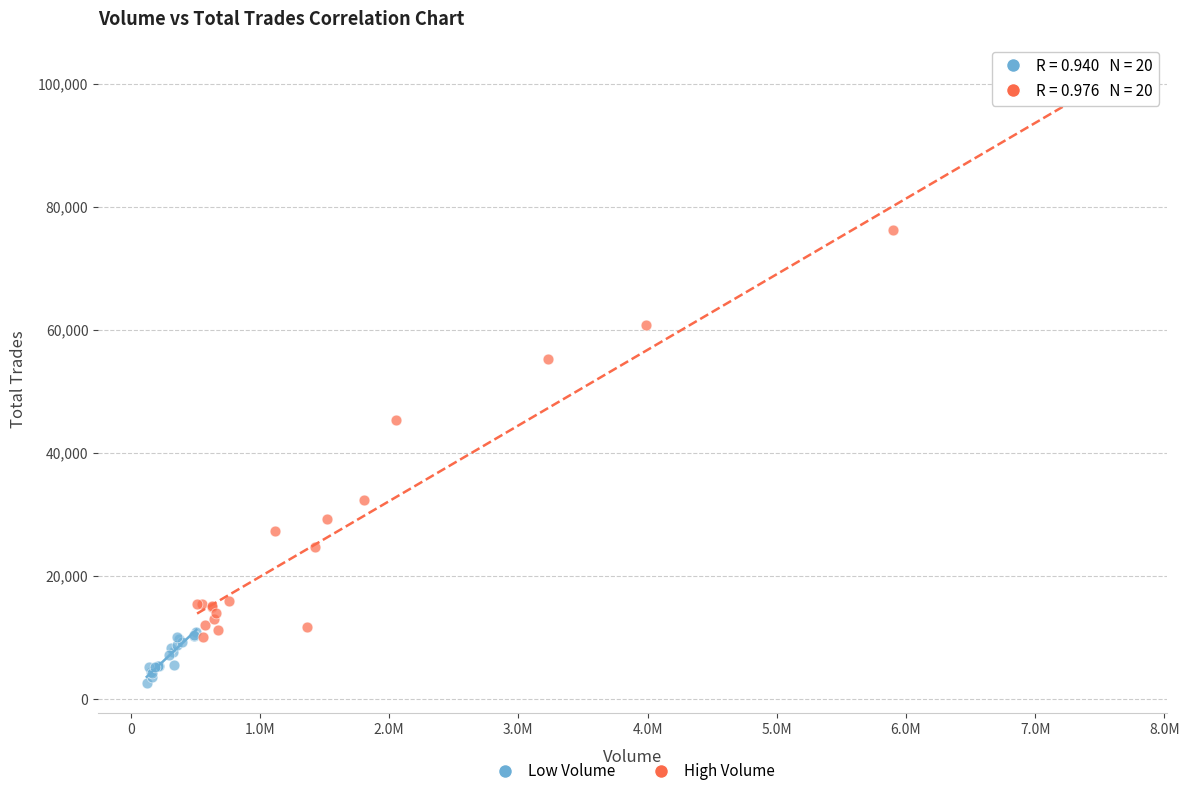

Which series reaches the maximum Y coordinate?

High Volume